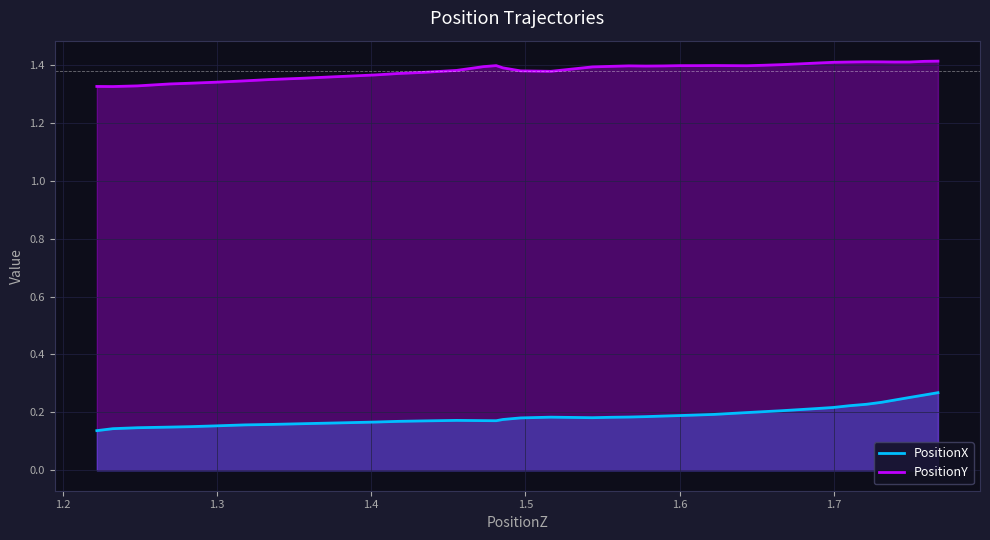

True or false: PositionX and PositionY cross at least once.

False